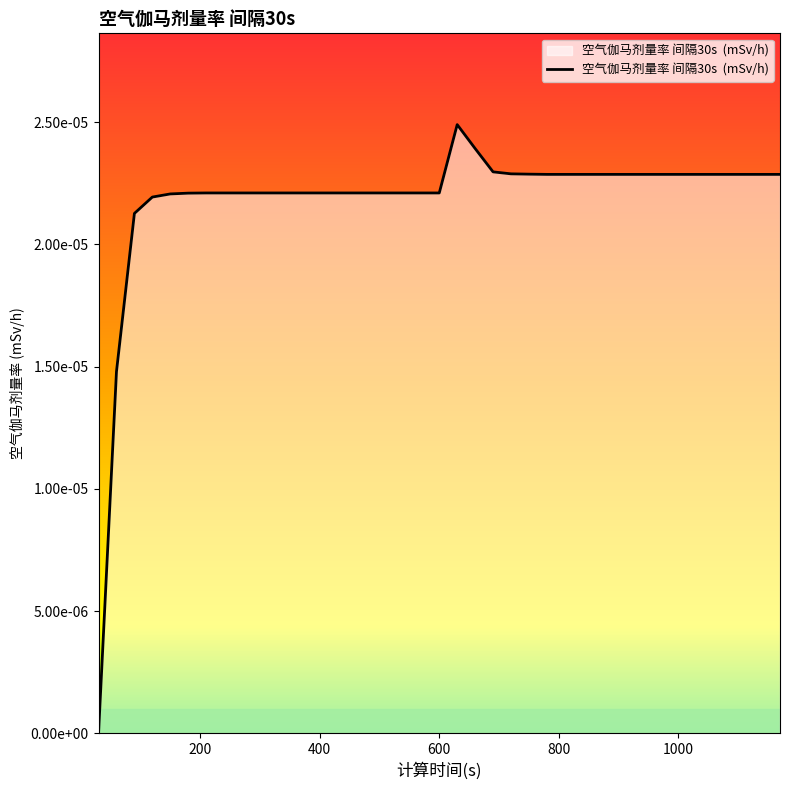

Does the chart display data point markers on the line(s)?

No